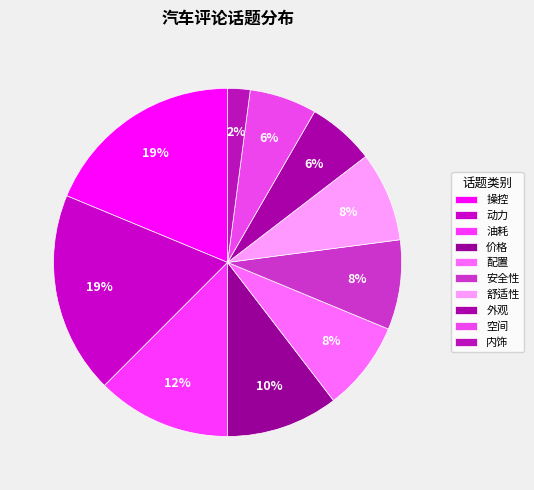

Is the sum of 舒适性 and 外观 greater than half?

No